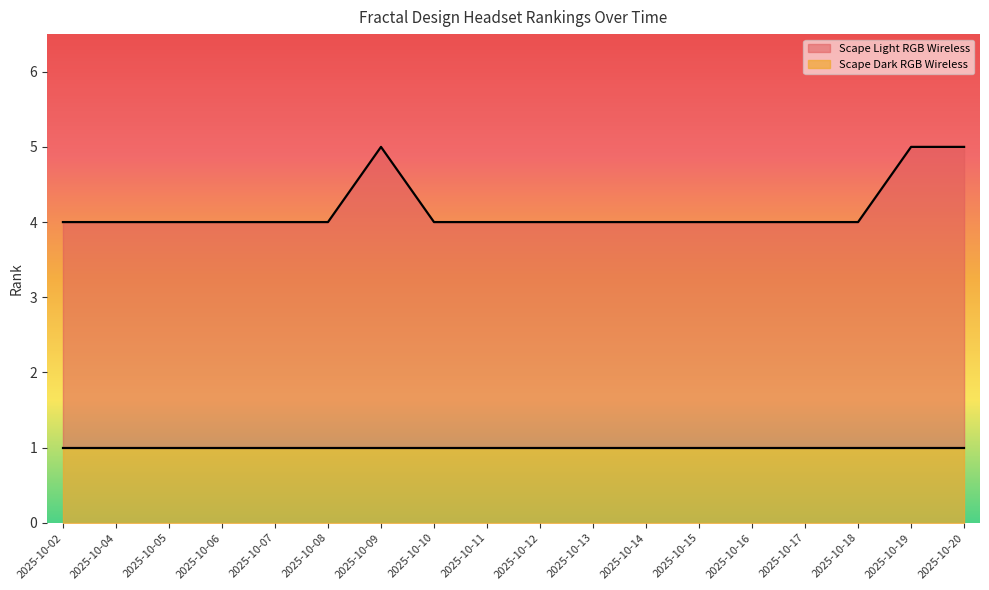

Rank the categories by value from highest to lowest.

2025-10-09, 2025-10-19, 2025-10-20, 2025-10-02, 2025-10-04, 2025-10-05, 2025-10-06, 2025-10-07, 2025-10-08, 2025-10-10, 2025-10-11, 2025-10-12, 2025-10-13, 2025-10-14, 2025-10-15, 2025-10-16, 2025-10-17, 2025-10-18